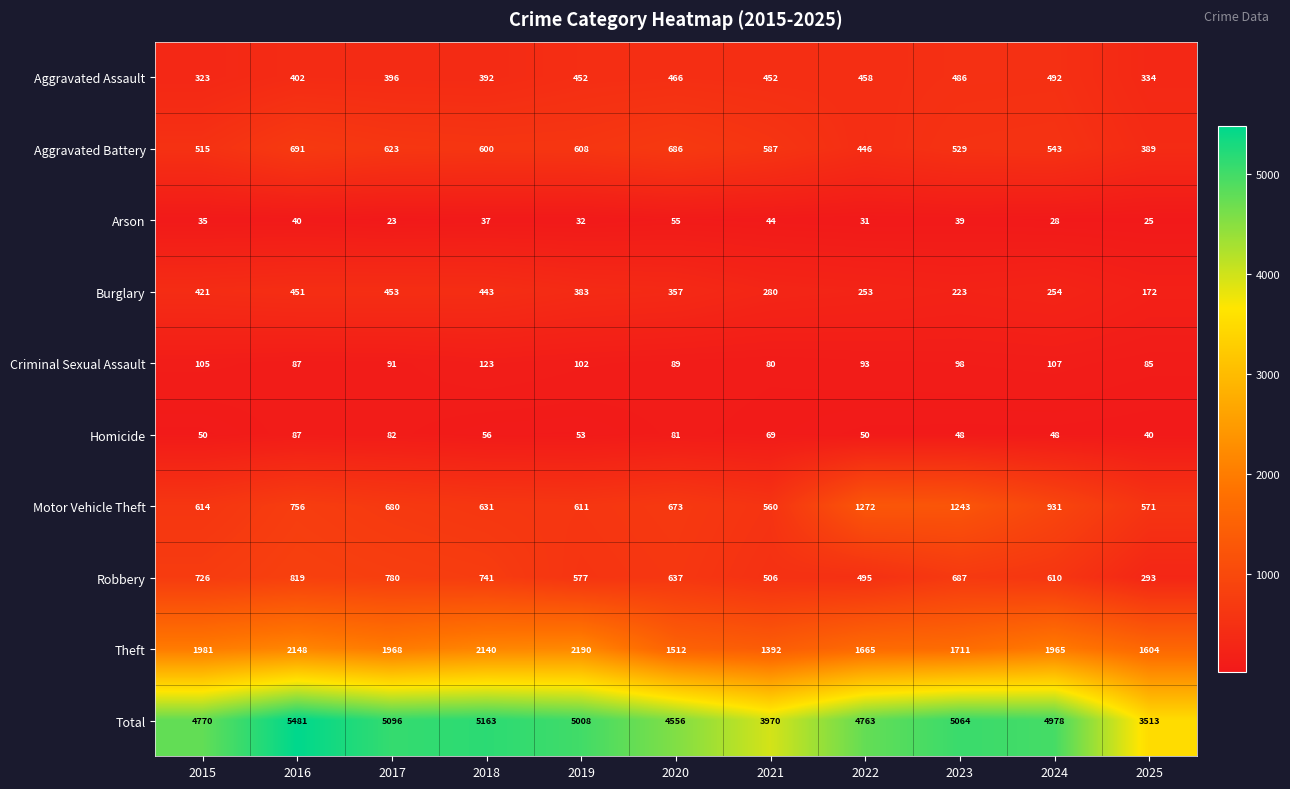

Which series has the widest spread of values?

Total